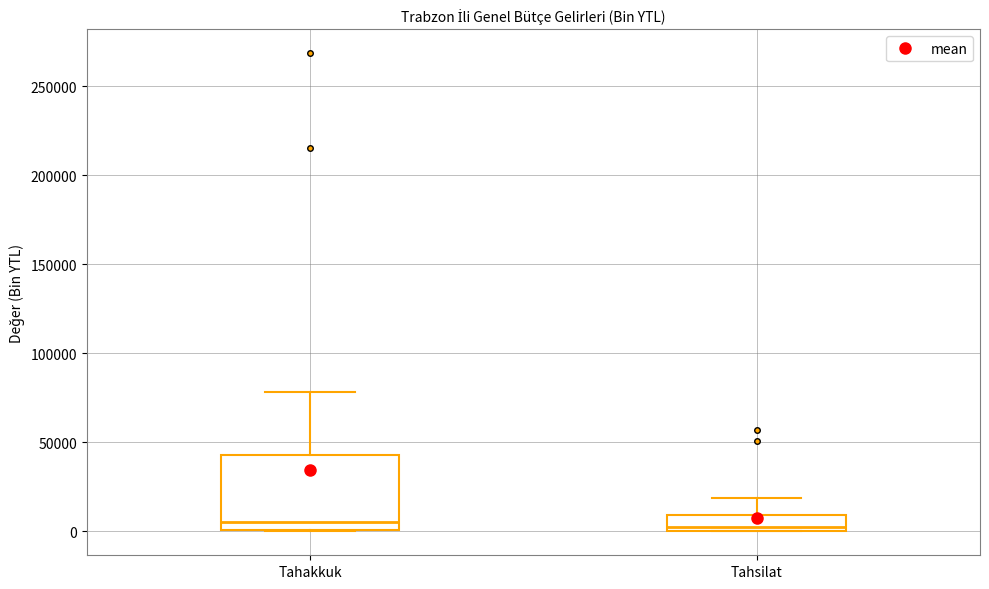

Where is the upper edge of the box for Tahakkuk on the y-axis? The values are not printed on the chart, so give them approximately, as read against the axis.

45000